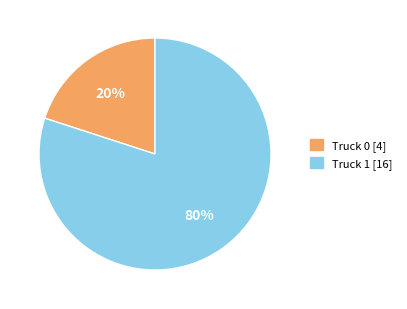

Is there a majority slice in this chart?

Yes